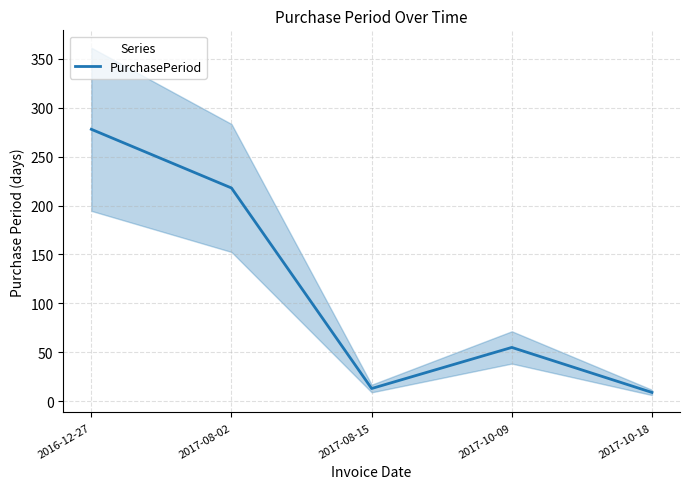

What is the label of the 4th point from the right?

2017-08-02